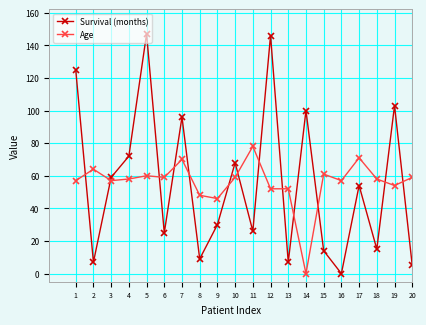

The Age series shows 35 at 11. True or false?

False